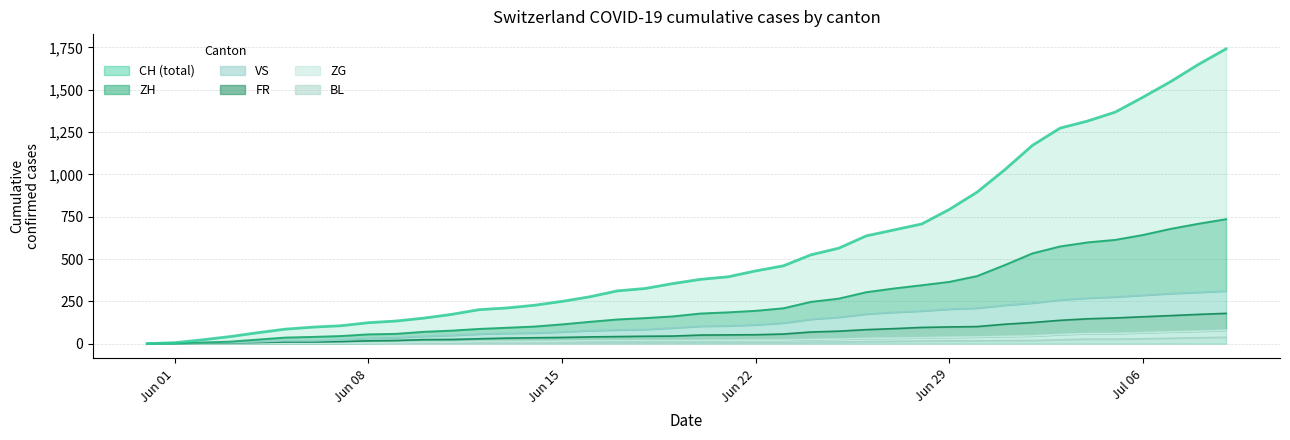

The value of CH (total) at Jun 22 is 770. True or false?

False